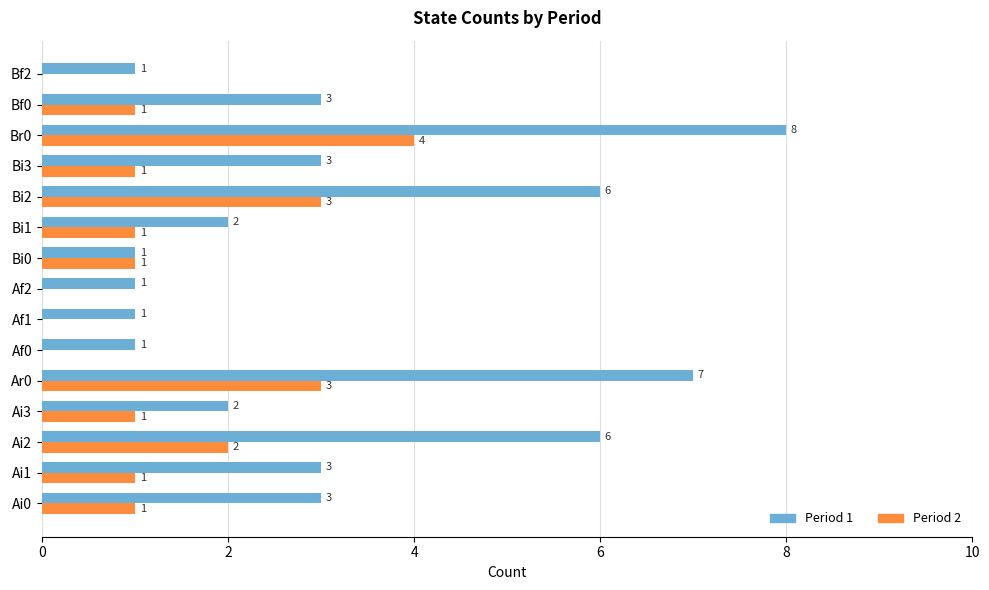

Which series has the widest spread of values?

Period 1